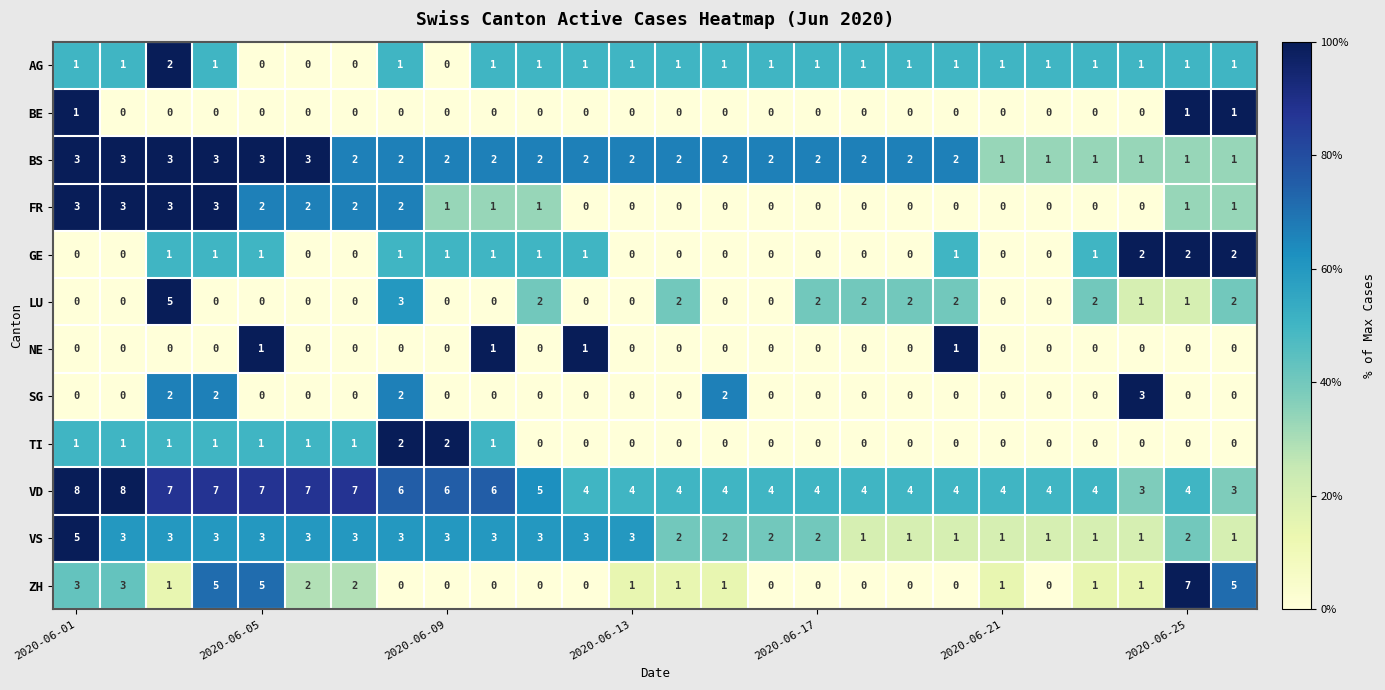

What is the sum of all VS values?

59